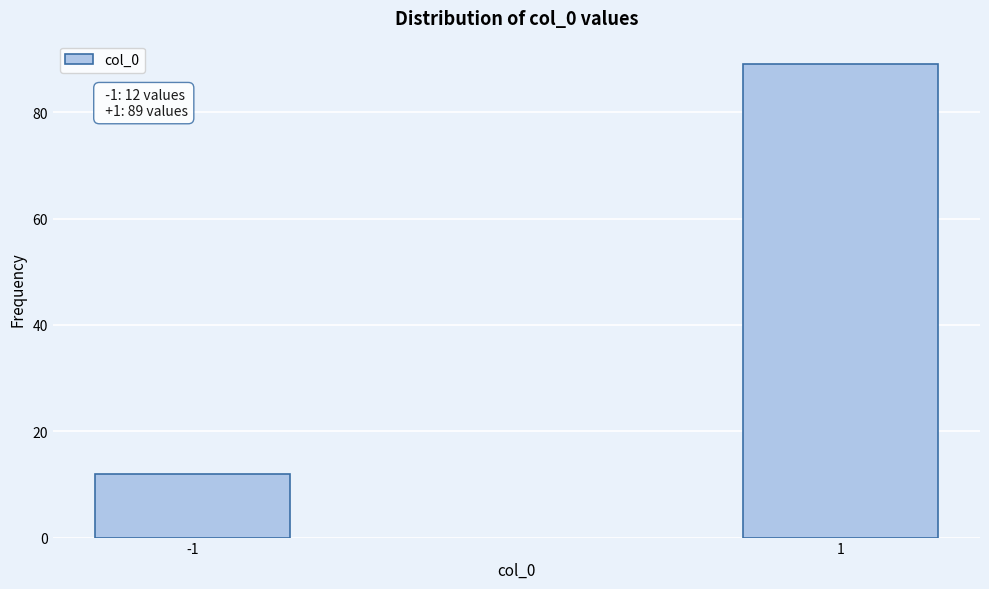

Reading right to left, extract all data points from this chart.

89	12